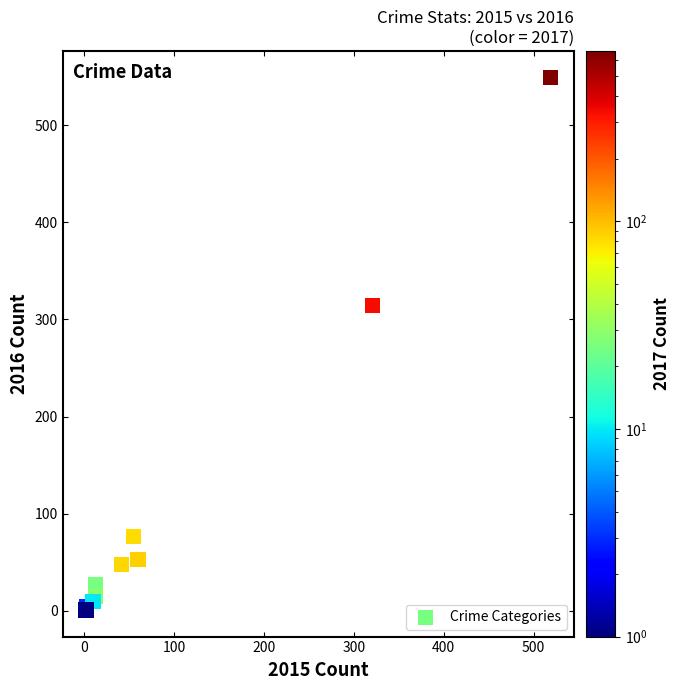

What Y value in the scatter plot is closest to 275?

314